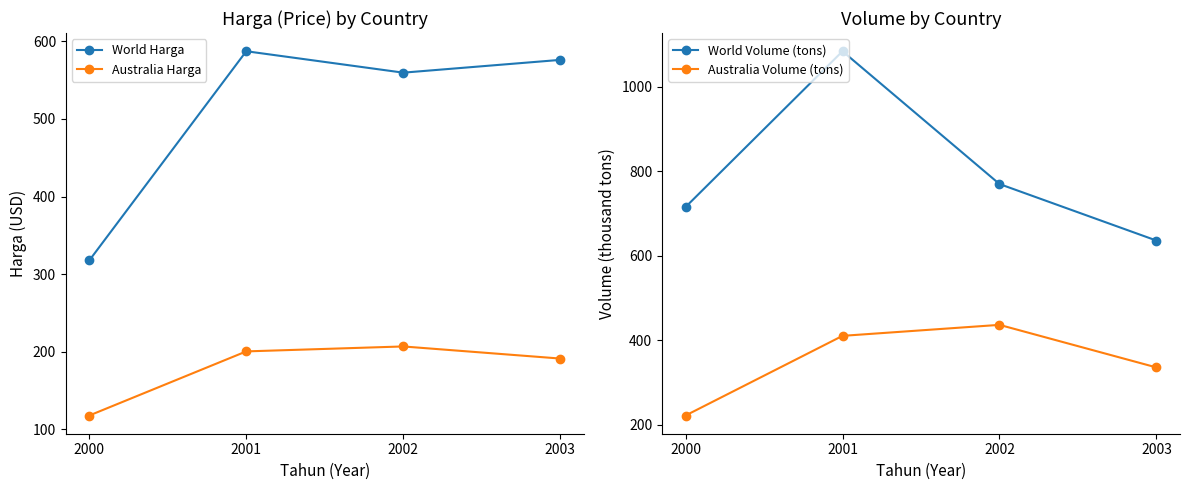

What is the sum of all World Harga values?

2040.6